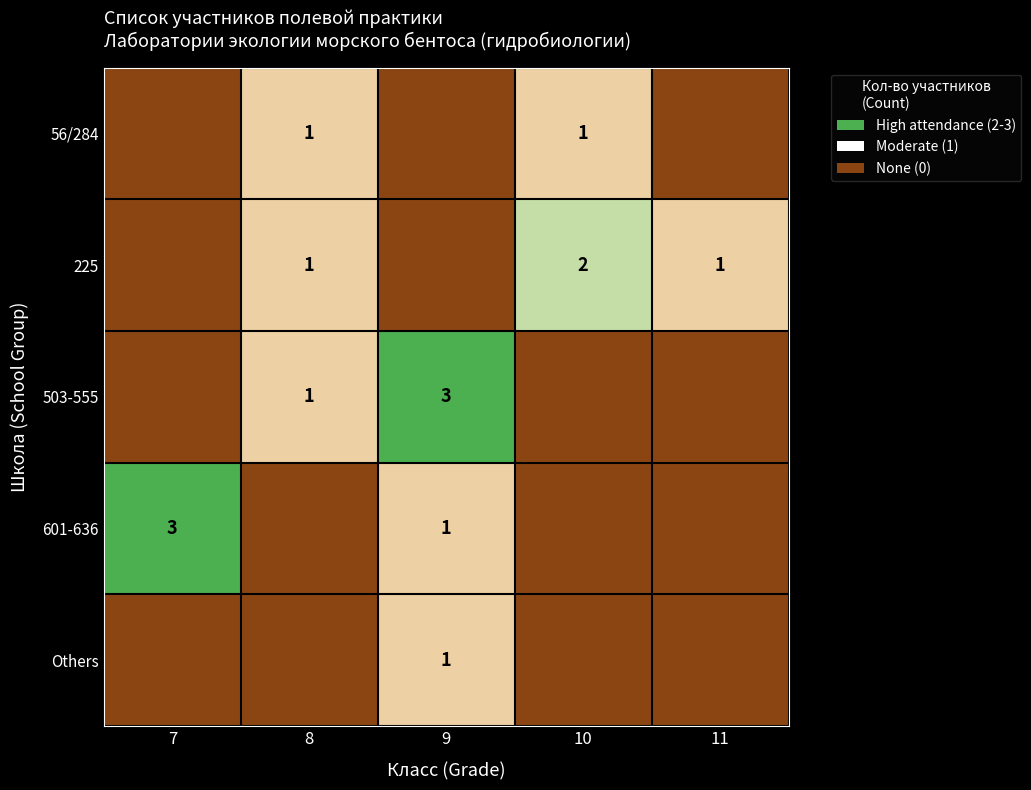

Rank the series by their maximum value, from lowest to highest.

56/284, Others, 225, 503-555, 601-636